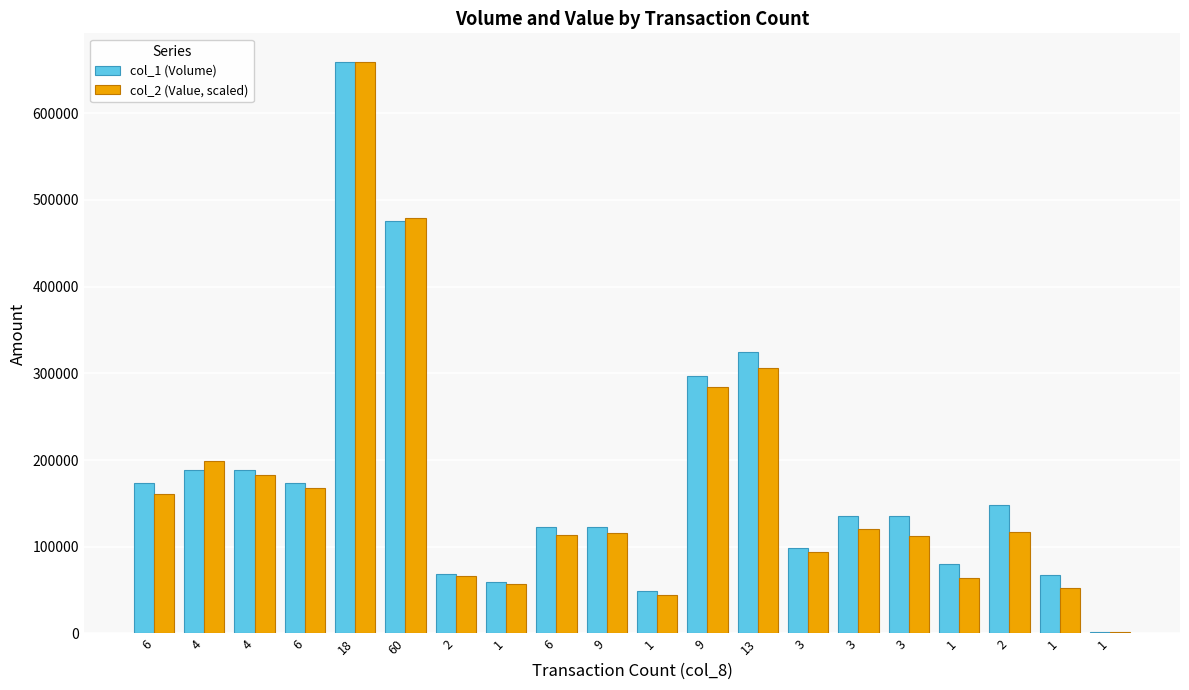

Does the chart contain stacked bars?

No